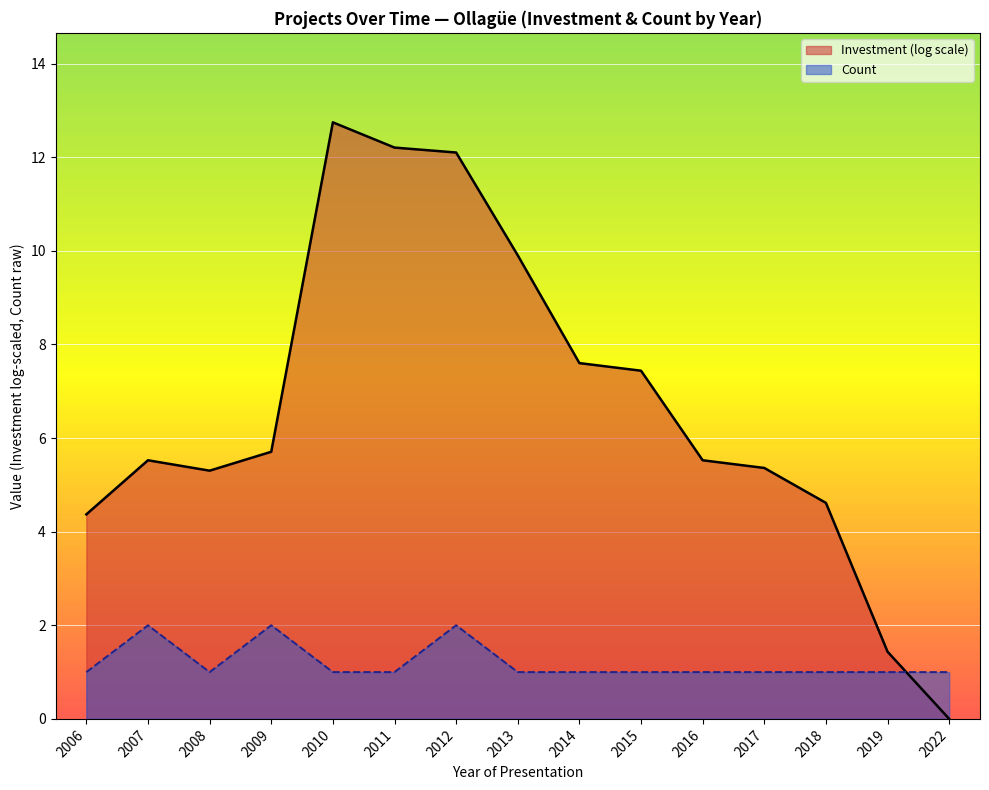

The chart shows a value of 1 at 2019. True or false?

True